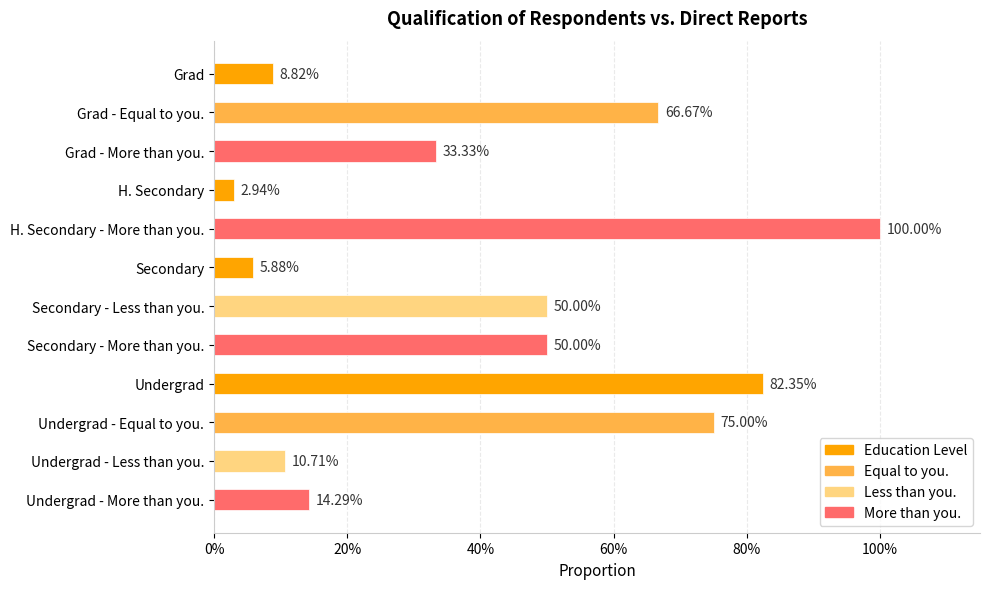

What is the difference between the maximum and minimum values?

1.0